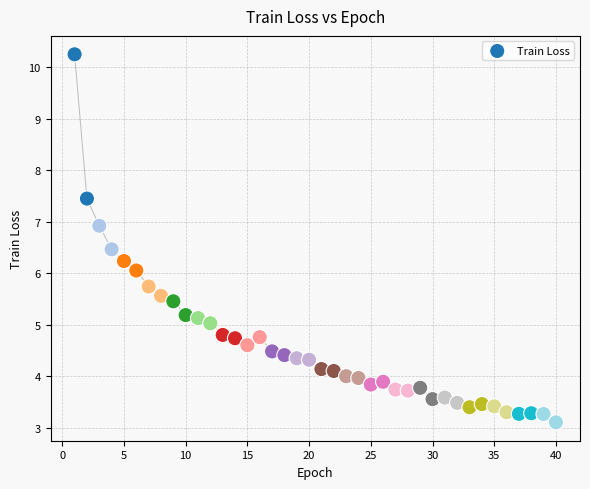

What is the range of Y values (max minus min)?

7.1